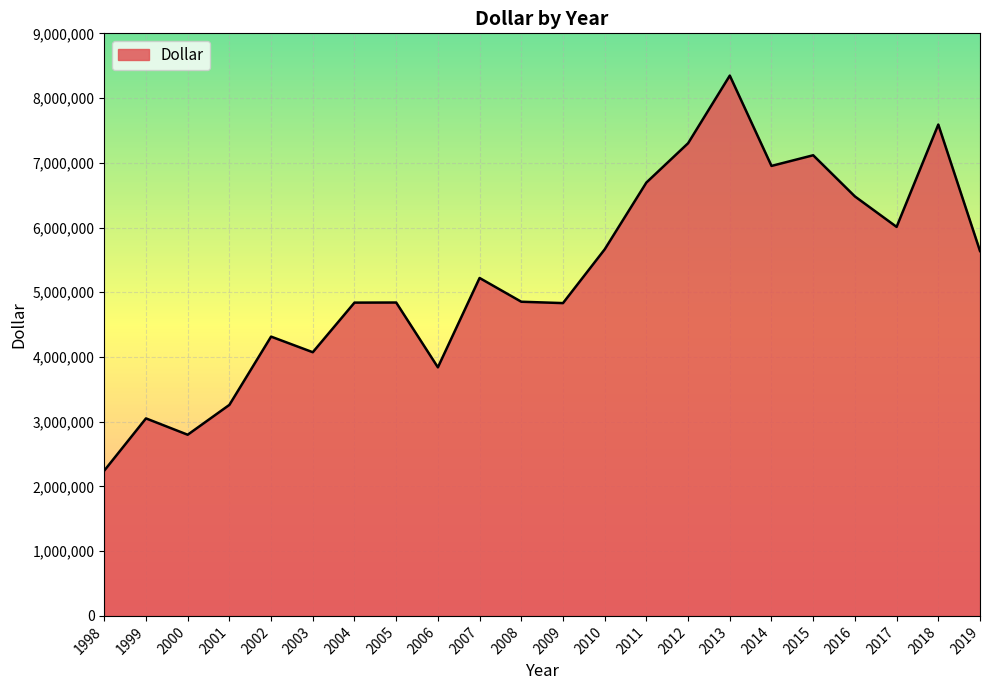

Between 2016 and 1999, which is larger?

2016